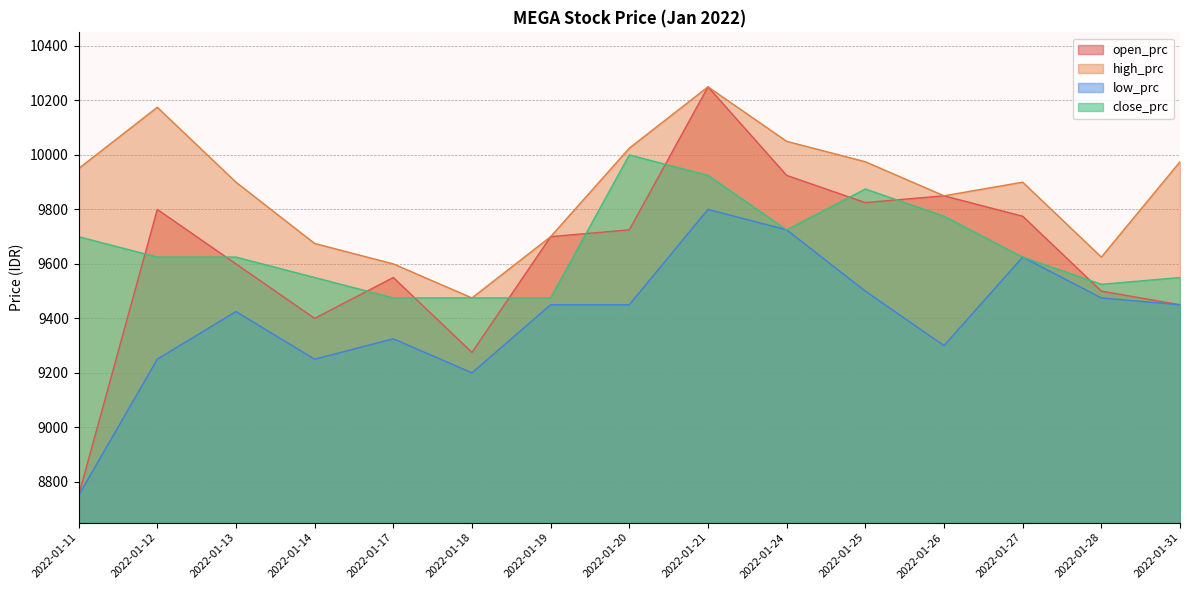

Rank the series at 2022-01-11 from highest to lowest value.

high_prc, close_prc, open_prc, low_prc